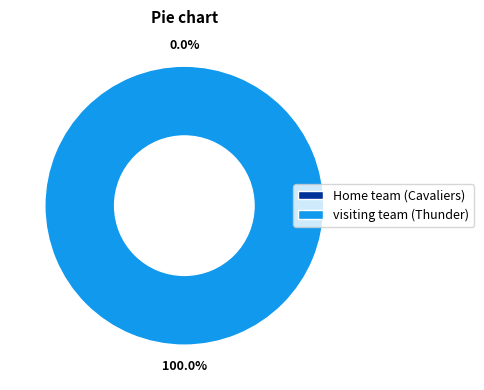

To the nearest percent, what is the combined percentage of Home team (Cavaliers) and visiting team (Thunder)?

100%